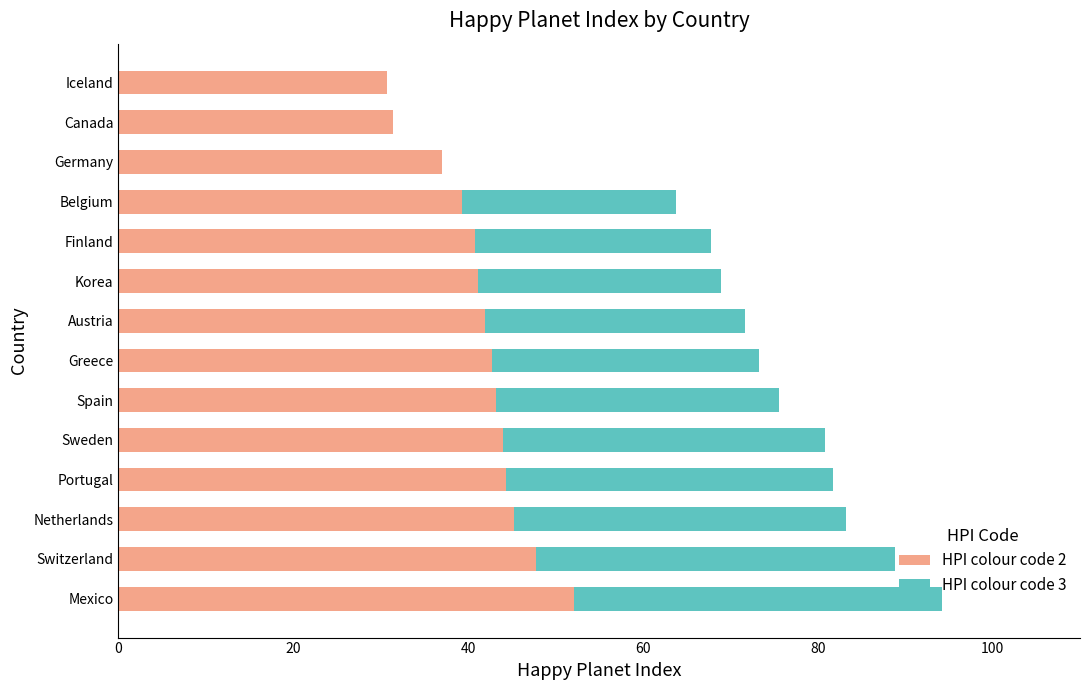

Count the number of categories in the chart.

14